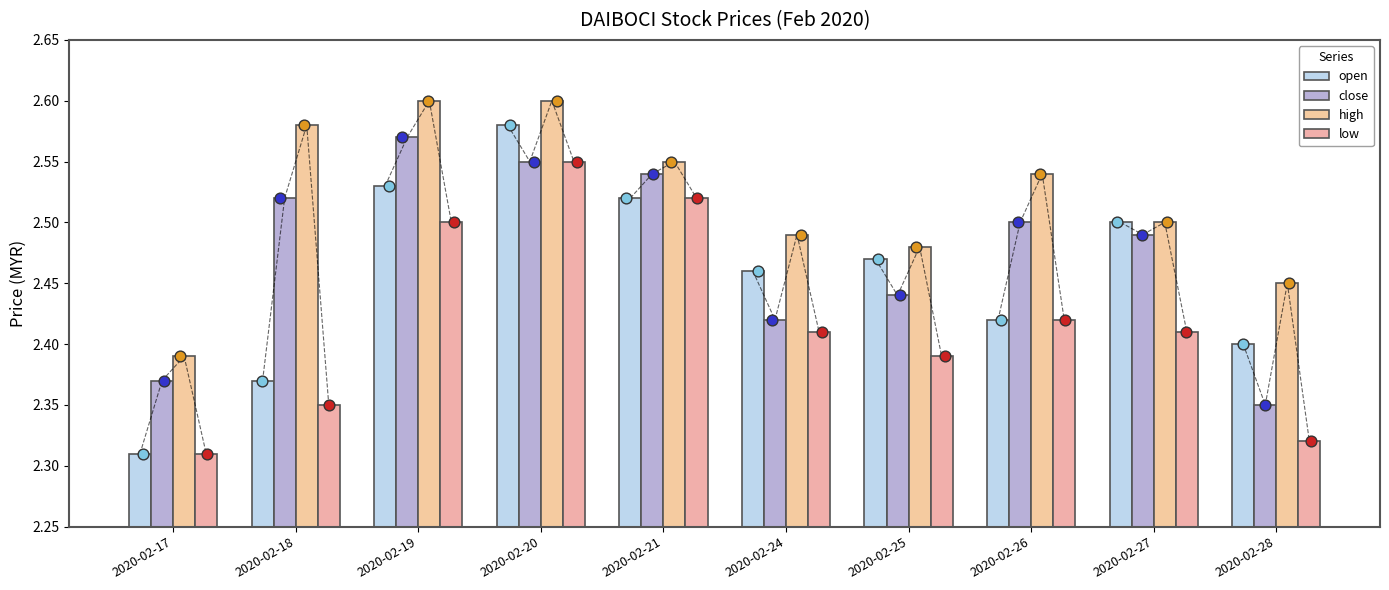

What are all the series names shown in the legend?

open, close, high, low